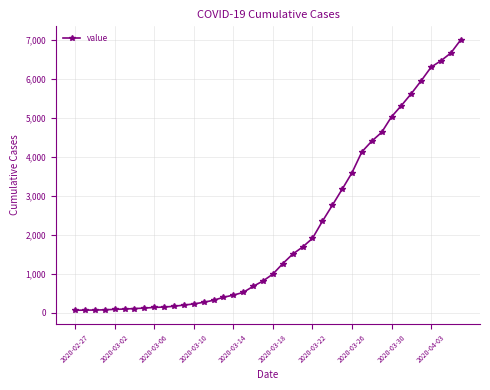

What is the greatest value displayed?

7004